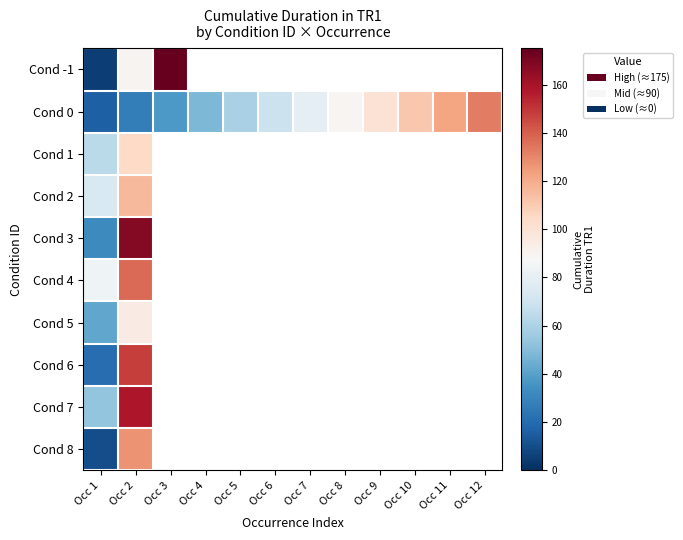

Which has a higher value, Occ 4 or Occ 3?

Occ 3